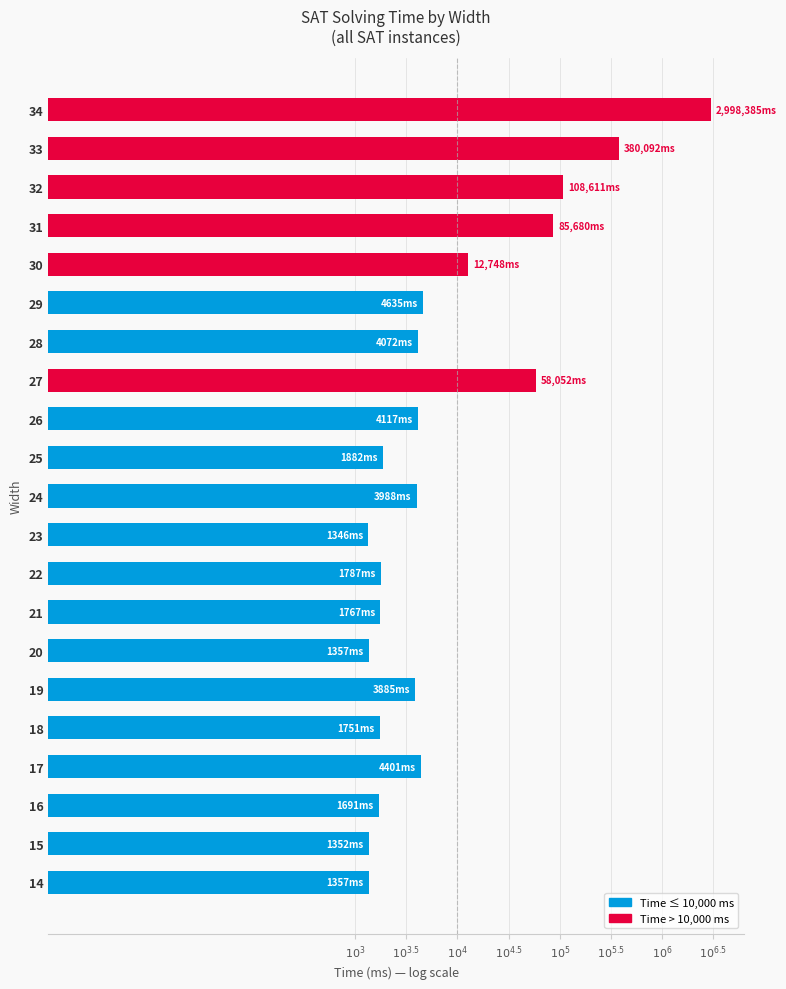

Does the chart contain any negative values?

No